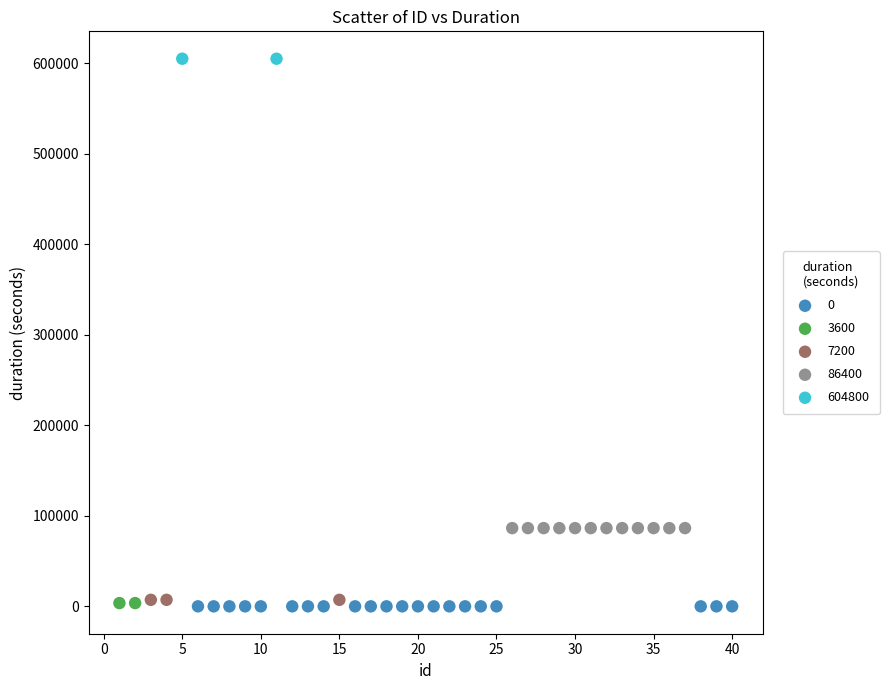

What are all the series names shown in the legend?

0, 3600, 7200, 86400, 604800